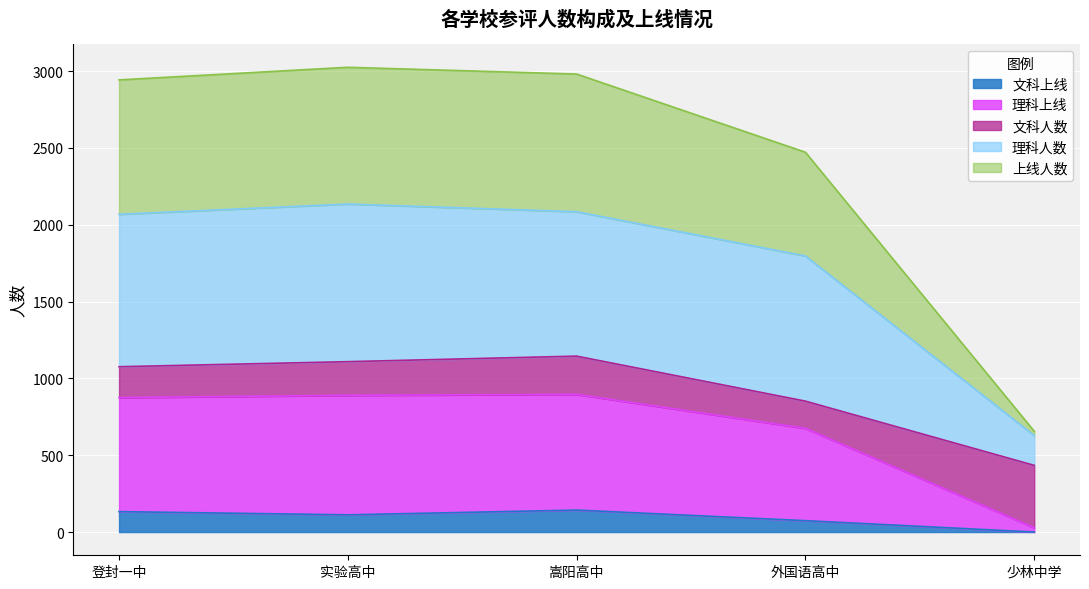

What is the label of the 4th point from the left?

外国语高中